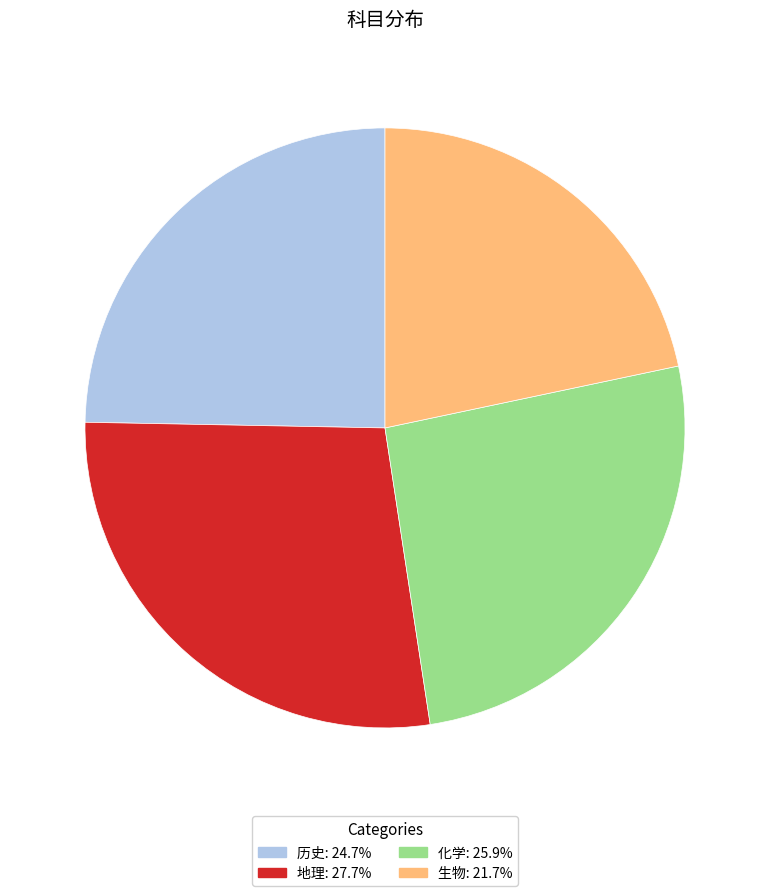

What is the ratio of the value at 生物 to the value at 地理?

0.8